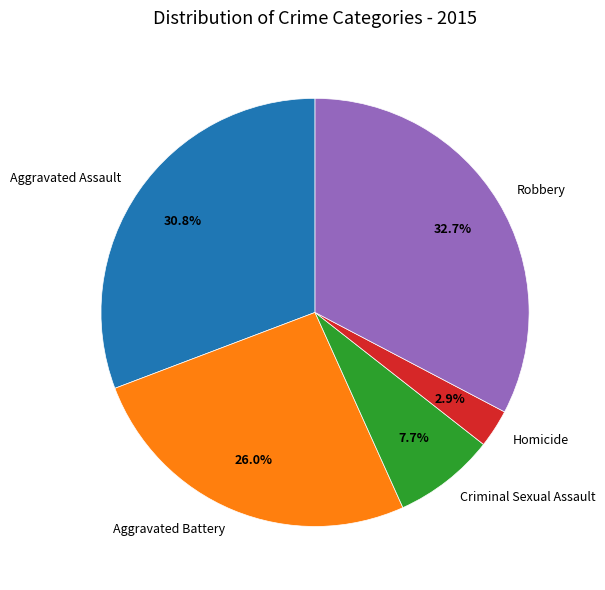

How many segments does this pie chart have?

5